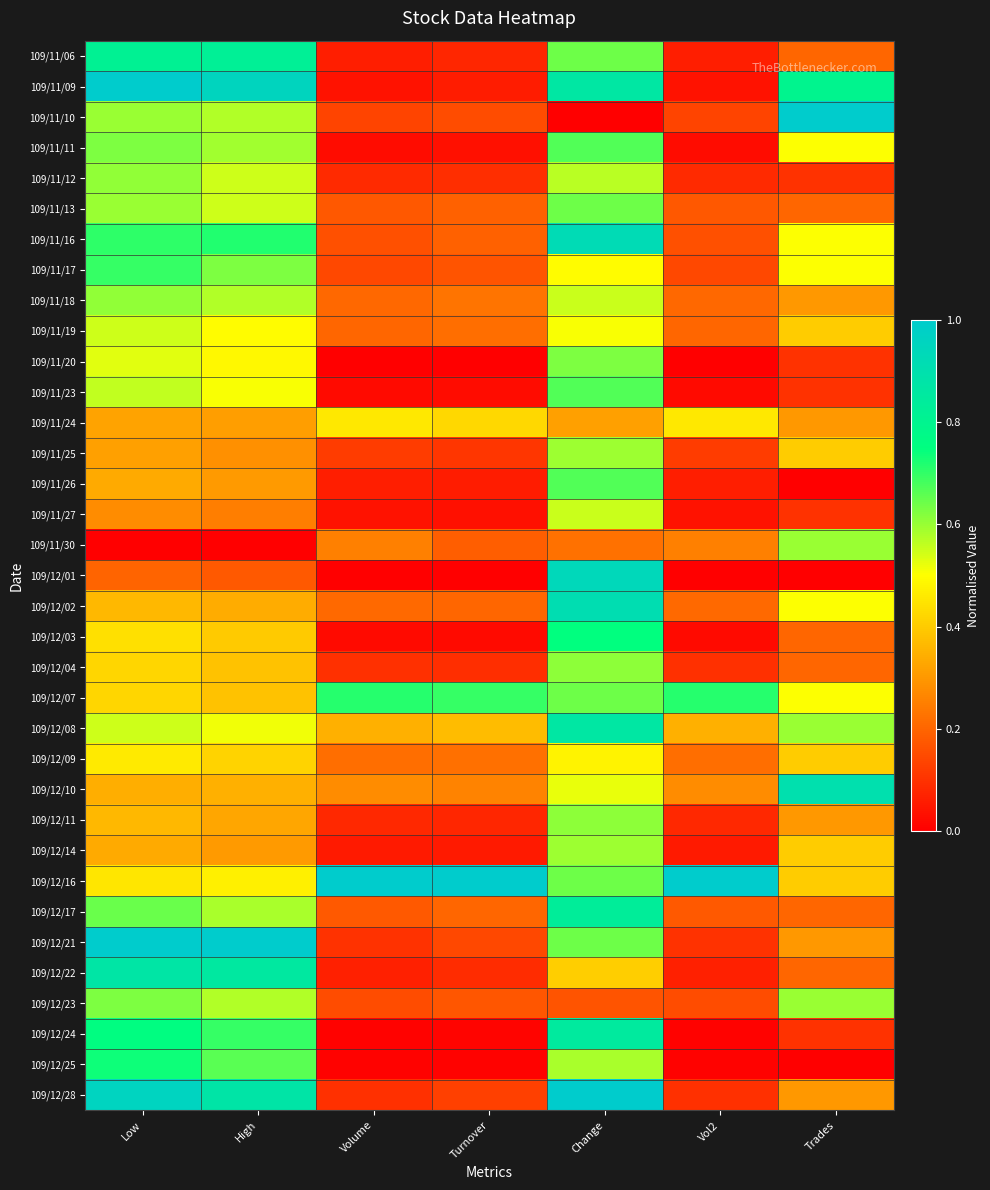

Reading left to right, transcribe all the data shown in this chart.

109/11/06: Low=0.8	High=0.8	Volume=0.1	Turnover=0.1	Change=0.6	Vol2=0.1	Trades=0.2
109/11/09: Low=1.0	High=1.0	Volume=0.0	Turnover=0.1	Change=0.9	Vol2=0.0	Trades=0.8
109/11/10: Low=0.6	High=0.6	Volume=0.1	Turnover=0.1	Change=0.0	Vol2=0.1	Trades=1.0
109/11/11: Low=0.6	High=0.6	Volume=0.0	Turnover=0.0	Change=0.7	Vol2=0.0	Trades=0.5
109/11/12: Low=0.6	High=0.5	Volume=0.1	Turnover=0.1	Change=0.6	Vol2=0.1	Trades=0.1
109/11/13: Low=0.6	High=0.5	Volume=0.2	Turnover=0.2	Change=0.6	Vol2=0.2	Trades=0.2
109/11/16: Low=0.7	High=0.7	Volume=0.2	Turnover=0.2	Change=0.9	Vol2=0.2	Trades=0.5
109/11/17: Low=0.7	High=0.6	Volume=0.1	Turnover=0.2	Change=0.5	Vol2=0.1	Trades=0.5
109/11/18: Low=0.6	High=0.6	Volume=0.2	Turnover=0.2	Change=0.6	Vol2=0.2	Trades=0.3
109/11/19: Low=0.5	High=0.5	Volume=0.2	Turnover=0.2	Change=0.5	Vol2=0.2	Trades=0.4
109/11/20: Low=0.5	High=0.5	Volume=0.0	Turnover=0.0	Change=0.6	Vol2=0.0	Trades=0.1
109/11/23: Low=0.6	High=0.5	Volume=0.0	Turnover=0.0	Change=0.7	Vol2=0.0	Trades=0.1
109/11/24: Low=0.3	High=0.3	Volume=0.5	Turnover=0.4	Change=0.3	Vol2=0.5	Trades=0.3
109/11/25: Low=0.3	High=0.3	Volume=0.1	Turnover=0.1	Change=0.6	Vol2=0.1	Trades=0.4
109/11/26: Low=0.3	High=0.3	Volume=0.1	Turnover=0.1	Change=0.7	Vol2=0.1	Trades=0.0
109/11/27: Low=0.3	High=0.2	Volume=0.0	Turnover=0.0	Change=0.6	Vol2=0.0	Trades=0.1
109/11/30: Low=0.0	High=0.0	Volume=0.3	Turnover=0.2	Change=0.2	Vol2=0.3	Trades=0.6
109/12/01: Low=0.2	High=0.2	Volume=0.0	Turnover=0.0	Change=0.9	Vol2=0.0	Trades=0.0
109/12/02: Low=0.4	High=0.3	Volume=0.2	Turnover=0.2	Change=0.9	Vol2=0.2	Trades=0.5
109/12/03: Low=0.4	High=0.4	Volume=0.0	Turnover=0.0	Change=0.7	Vol2=0.0	Trades=0.2
109/12/04: Low=0.4	High=0.4	Volume=0.1	Turnover=0.1	Change=0.6	Vol2=0.1	Trades=0.2
109/12/07: Low=0.4	High=0.4	Volume=0.7	Turnover=0.7	Change=0.6	Vol2=0.7	Trades=0.5
109/12/08: Low=0.5	High=0.5	Volume=0.3	Turnover=0.4	Change=0.9	Vol2=0.3	Trades=0.6
109/12/09: Low=0.5	High=0.4	Volume=0.2	Turnover=0.2	Change=0.5	Vol2=0.2	Trades=0.4
109/12/10: Low=0.3	High=0.3	Volume=0.3	Turnover=0.3	Change=0.5	Vol2=0.3	Trades=0.9
109/12/11: Low=0.4	High=0.3	Volume=0.1	Turnover=0.1	Change=0.6	Vol2=0.1	Trades=0.3
109/12/14: Low=0.3	High=0.3	Volume=0.1	Turnover=0.1	Change=0.6	Vol2=0.1	Trades=0.4
109/12/16: Low=0.5	High=0.5	Volume=1.0	Turnover=1.0	Change=0.6	Vol2=1.0	Trades=0.4
109/12/17: Low=0.6	High=0.6	Volume=0.2	Turnover=0.2	Change=0.8	Vol2=0.2	Trades=0.2
109/12/21: Low=1.0	High=1.0	Volume=0.1	Turnover=0.1	Change=0.6	Vol2=0.1	Trades=0.3
109/12/22: Low=0.9	High=0.9	Volume=0.1	Turnover=0.1	Change=0.4	Vol2=0.1	Trades=0.2
109/12/23: Low=0.6	High=0.6	Volume=0.2	Turnover=0.2	Change=0.2	Vol2=0.2	Trades=0.6
109/12/24: Low=0.8	High=0.7	Volume=0.0	Turnover=0.0	Change=0.9	Vol2=0.0	Trades=0.1
109/12/25: Low=0.7	High=0.7	Volume=0.0	Turnover=0.0	Change=0.6	Vol2=0.0	Trades=0.0
109/12/28: Low=1.0	High=0.9	Volume=0.1	Turnover=0.1	Change=1.0	Vol2=0.1	Trades=0.3